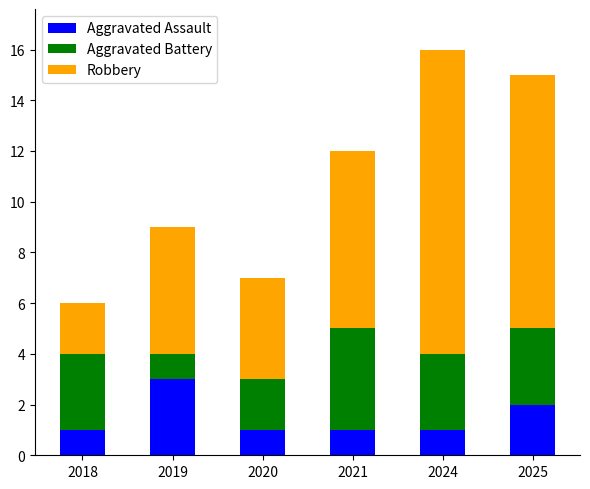

How many data points does each series have?

6